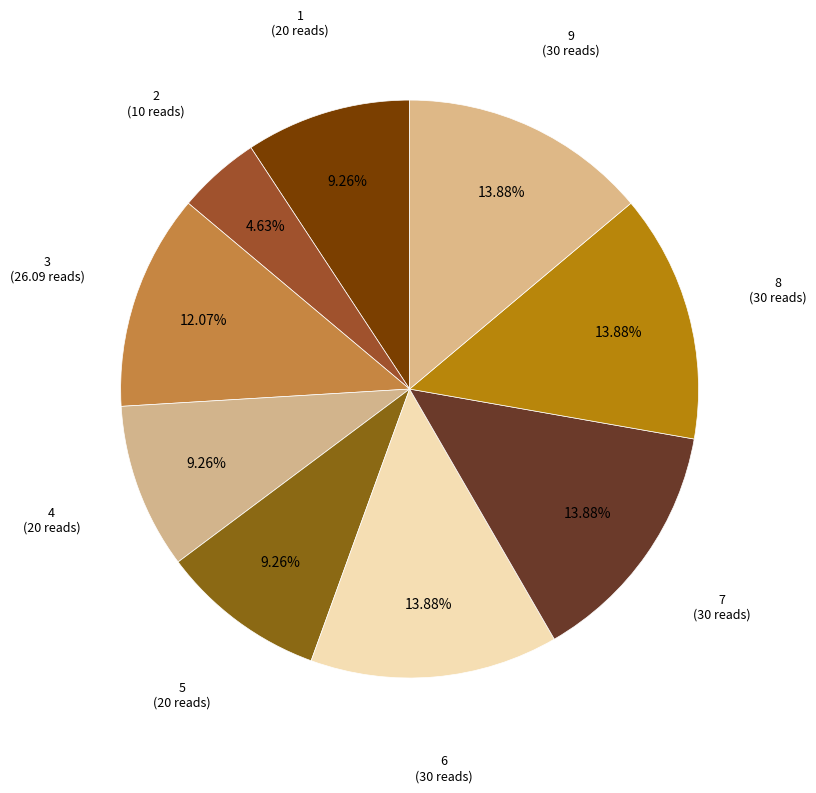

Does 9 account for over 50% of the chart?

No